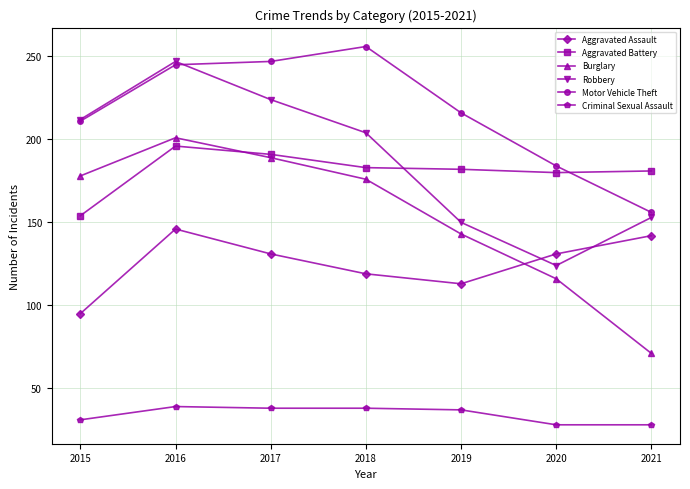

How many data points in Aggravated Assault are less than 131?

3